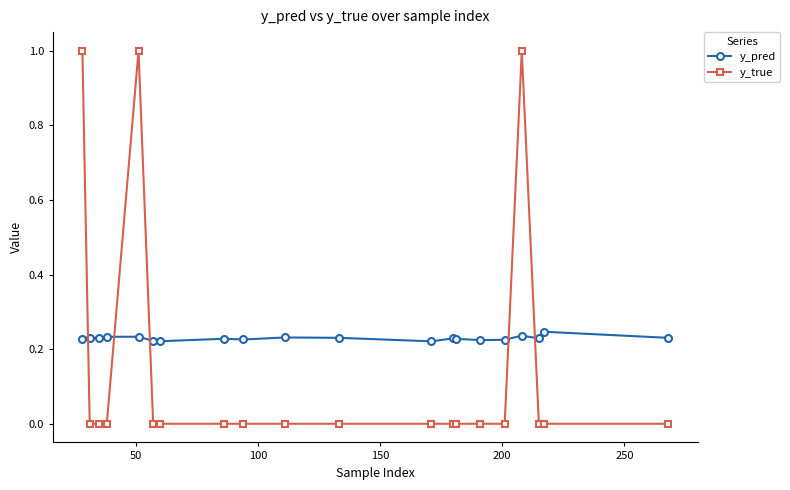

Which series has the widest spread of values?

y_true